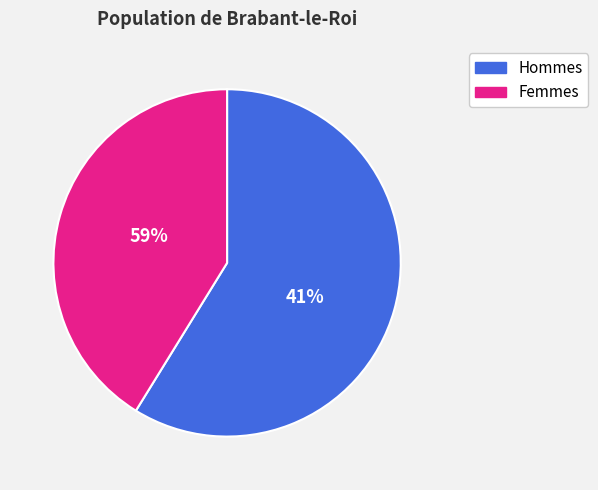

Does 11 represent more than half of the total?

No